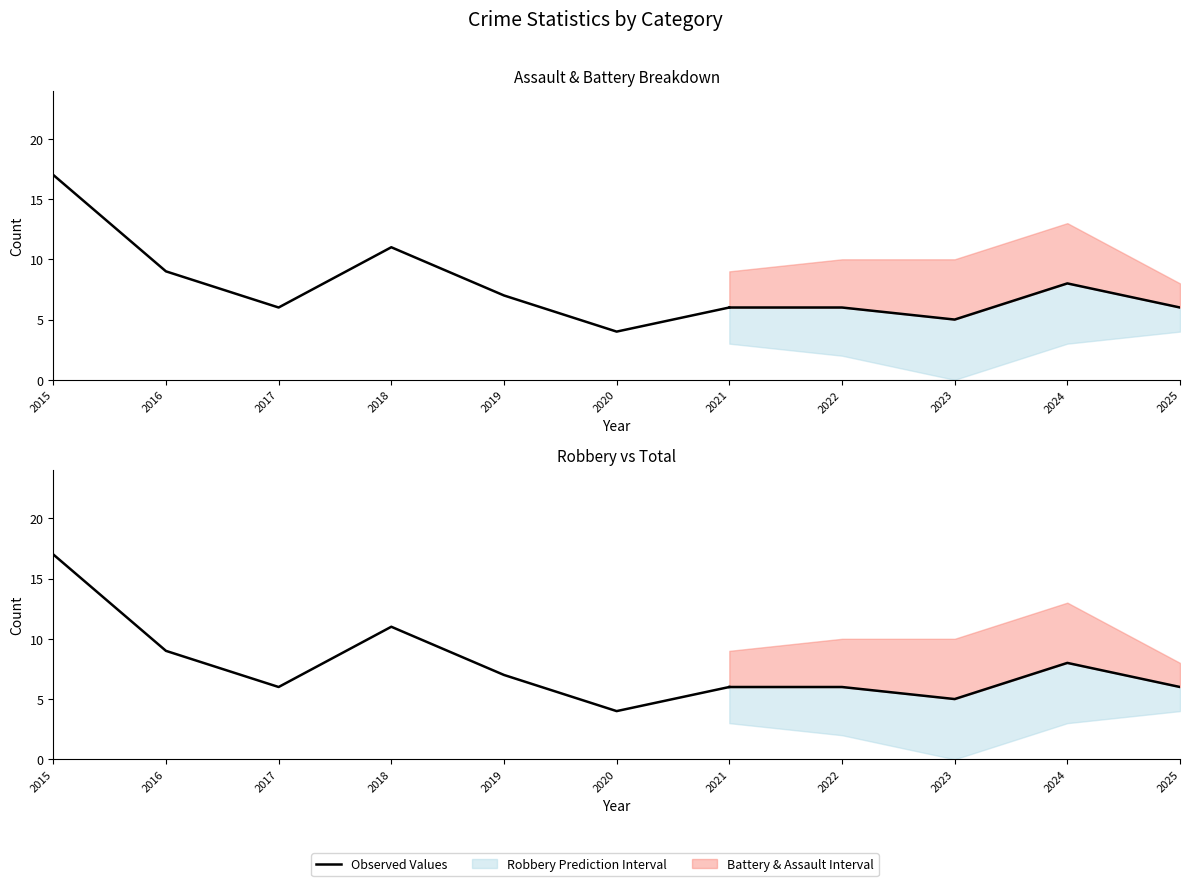

True or false: the data shows 4 at 2020.

True